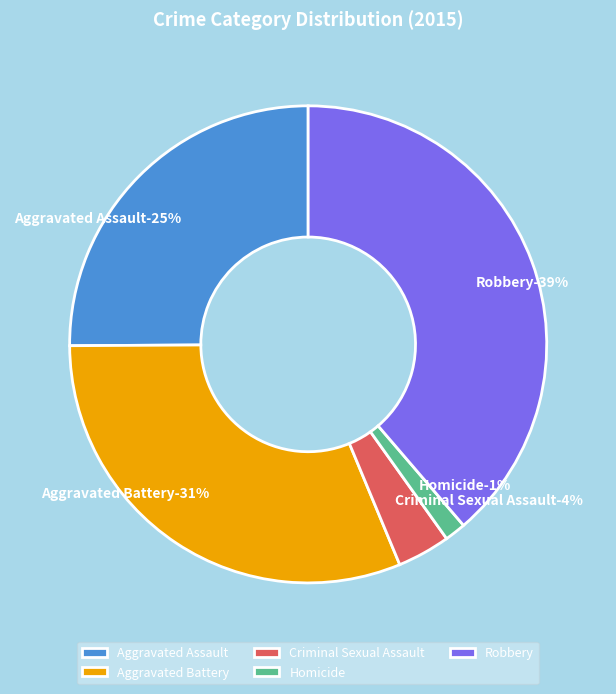

Rank the categories by value from highest to lowest.

Robbery, Aggravated Battery, Aggravated Assault, Criminal Sexual Assault, Homicide